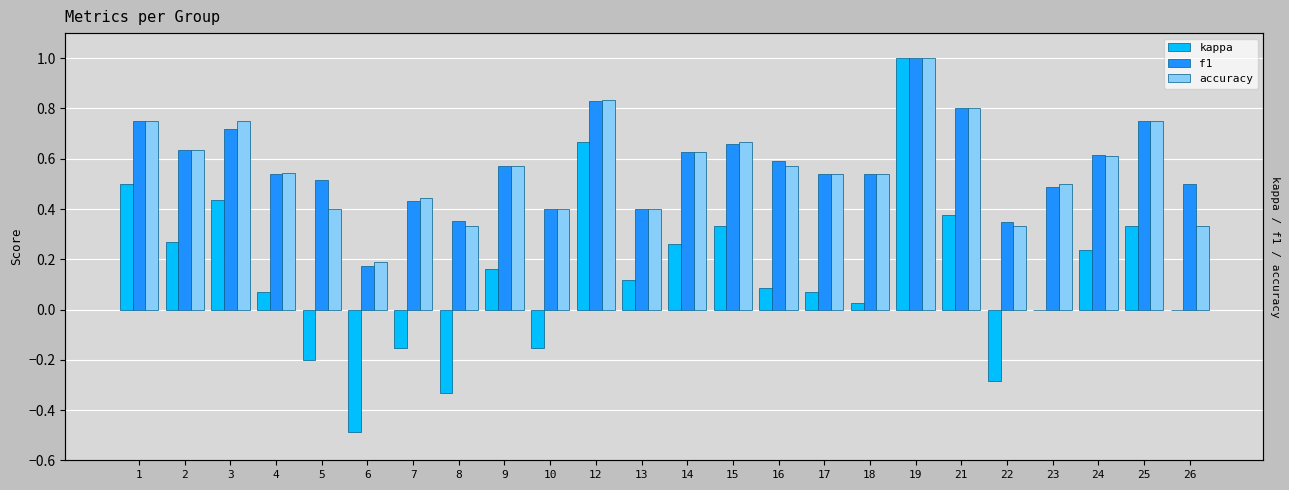

Where is f1 nearest to the value 0?

6